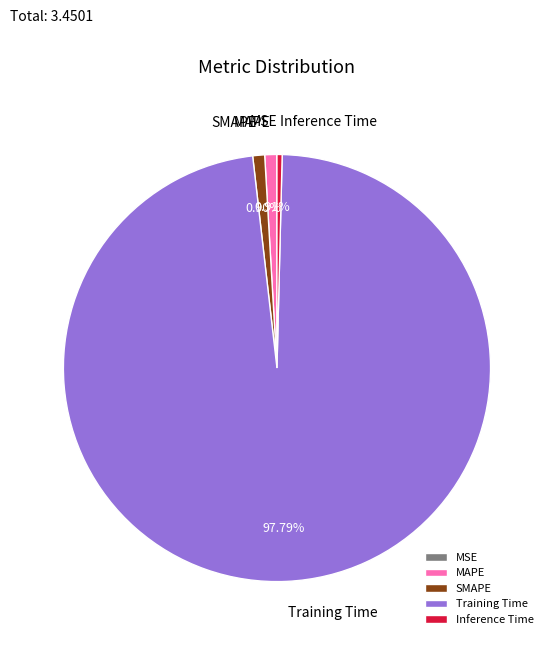

Is it true that MAPE is 1% of the pie?

True